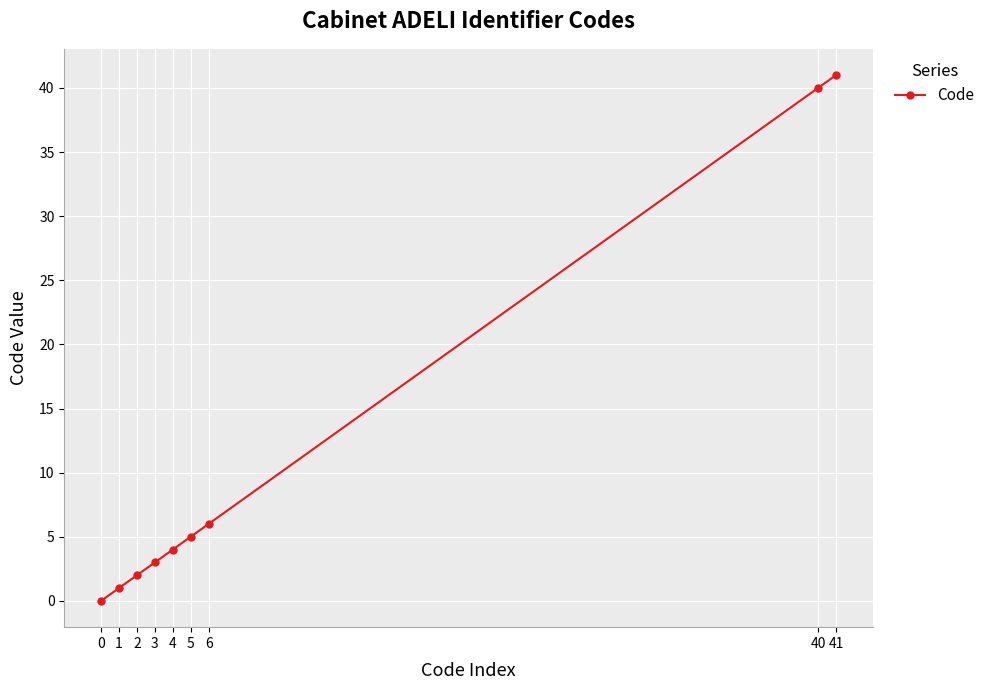

Reading right to left, what are all the values shown in this chart?

41=41	40=40	6=6	5=5	4=4	3=3	2=2	1=1	0=0